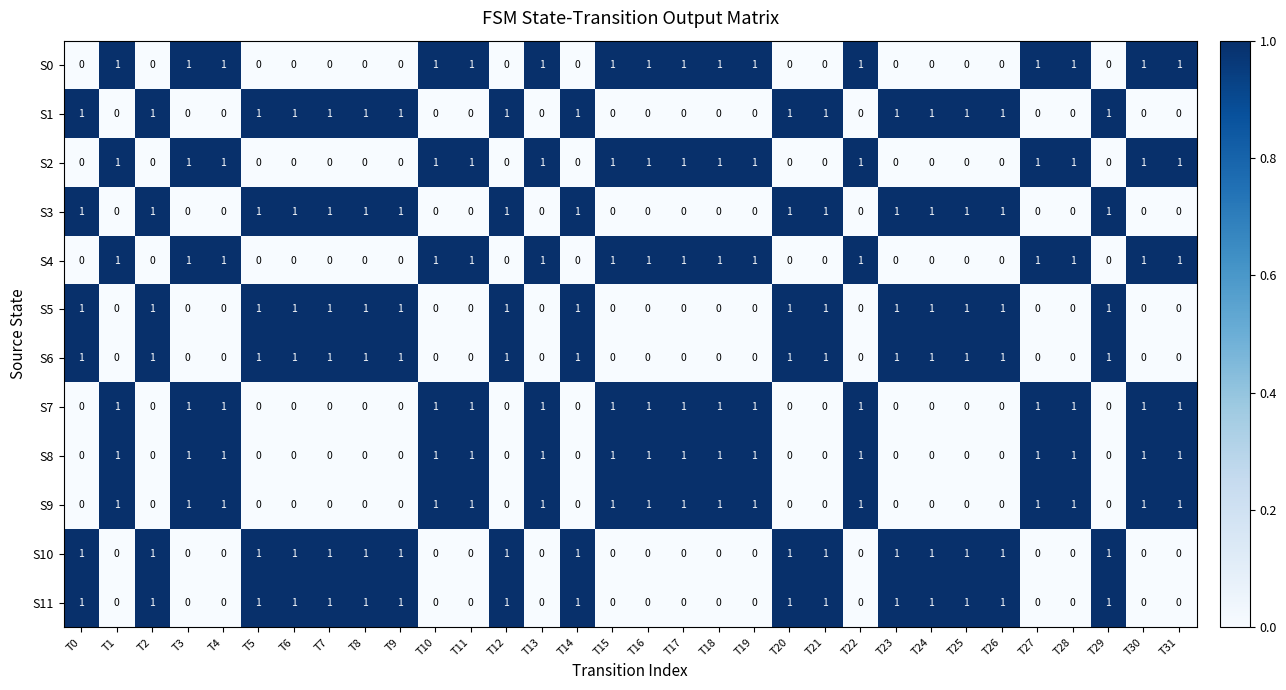

Is the value of S3 at T12 greater than the value of S6 at T15?

Yes